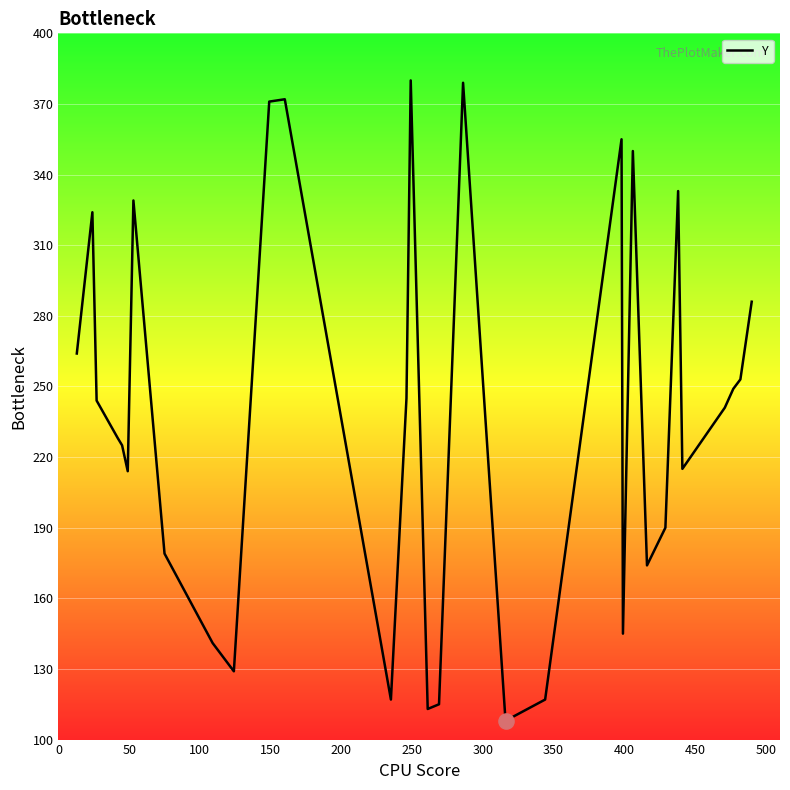

What is the difference between the maximum and minimum values?

272